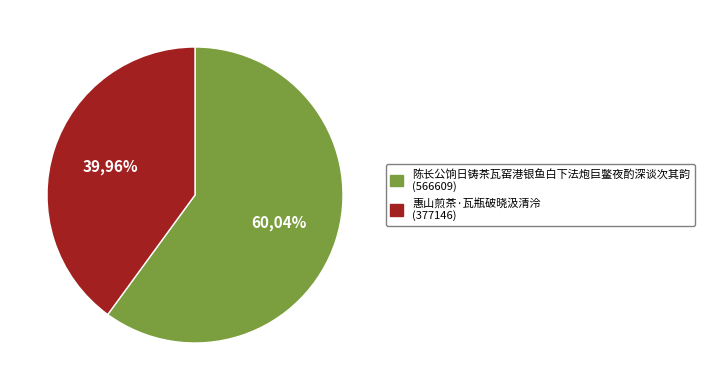

Rank the categories by value from lowest to highest.

惠山煎茶·瓦瓶破晓汲清泠, 陈长公饷日铸茶瓦窑港银鱼白下法炮巨鳖夜酌深谈次其韵